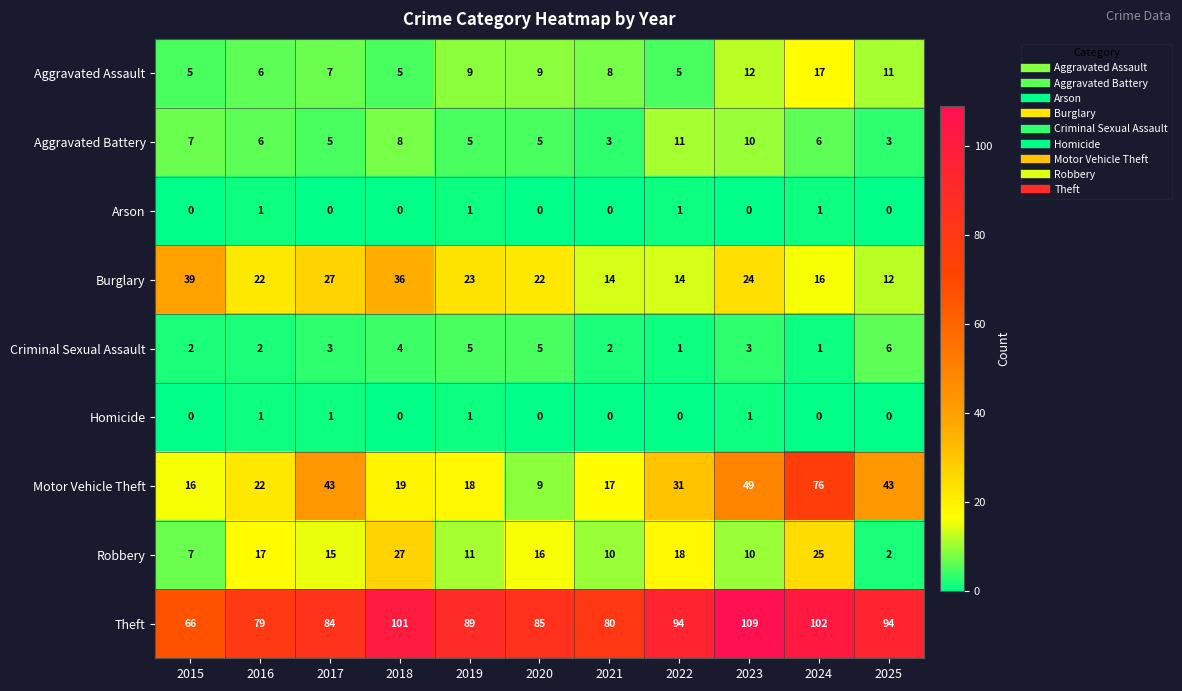

What is the sum of all Aggravated Battery values?

69